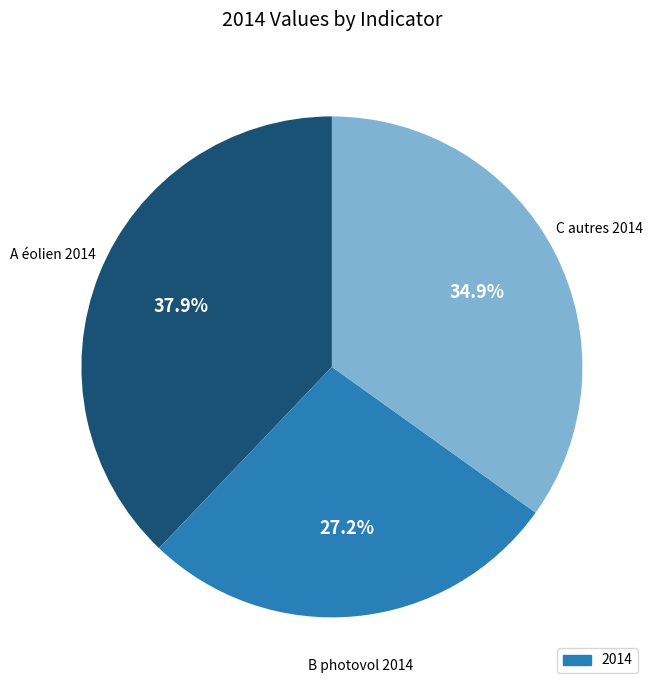

Is there a majority slice in this chart?

No